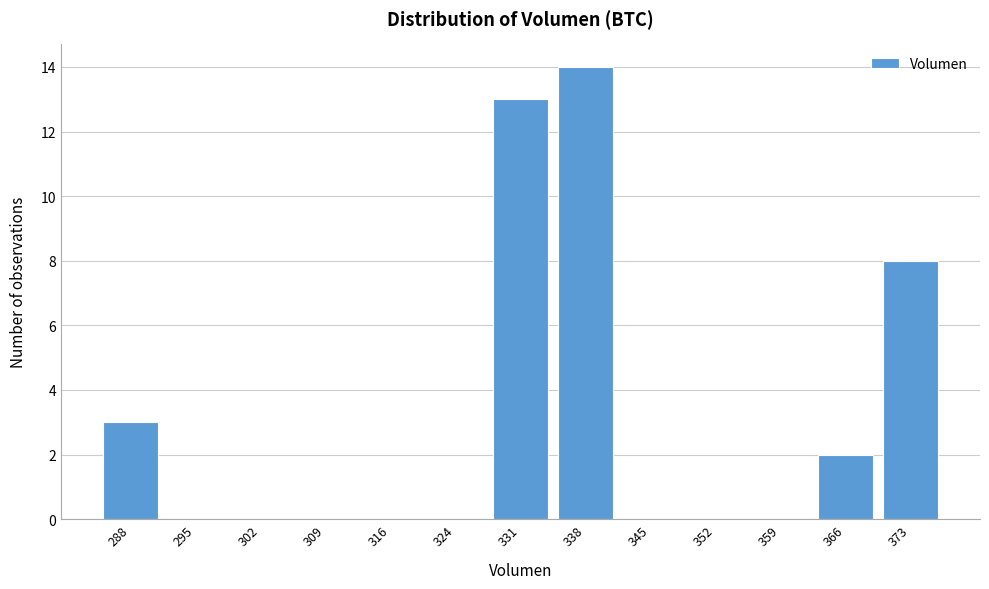

Reading right to left, list all the values displayed in this chart.

373=8	366=2	359=0	352=0	345=0	338=14	331=13	324=0	316=0	309=0	302=0	295=0	288=3